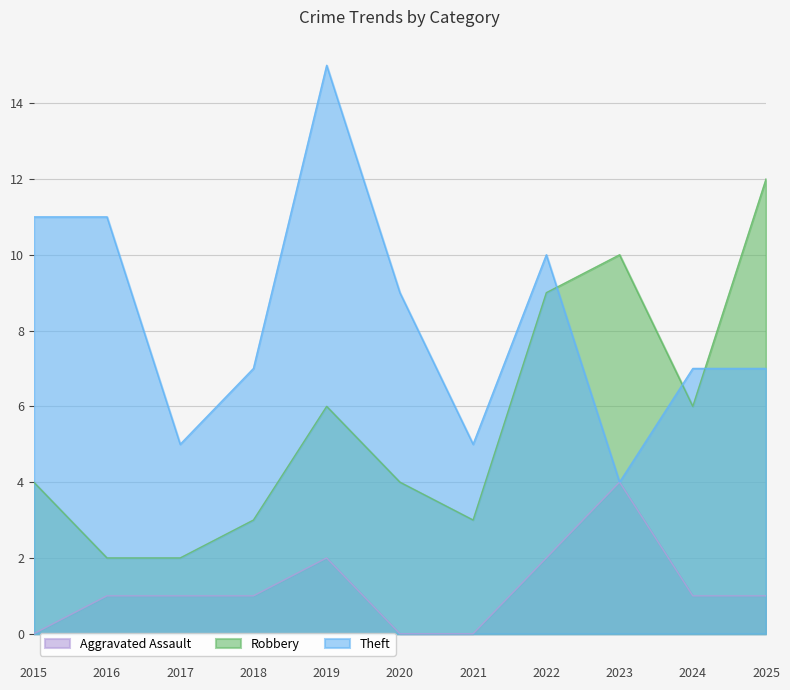

Which series has the largest total across all categories?

Theft